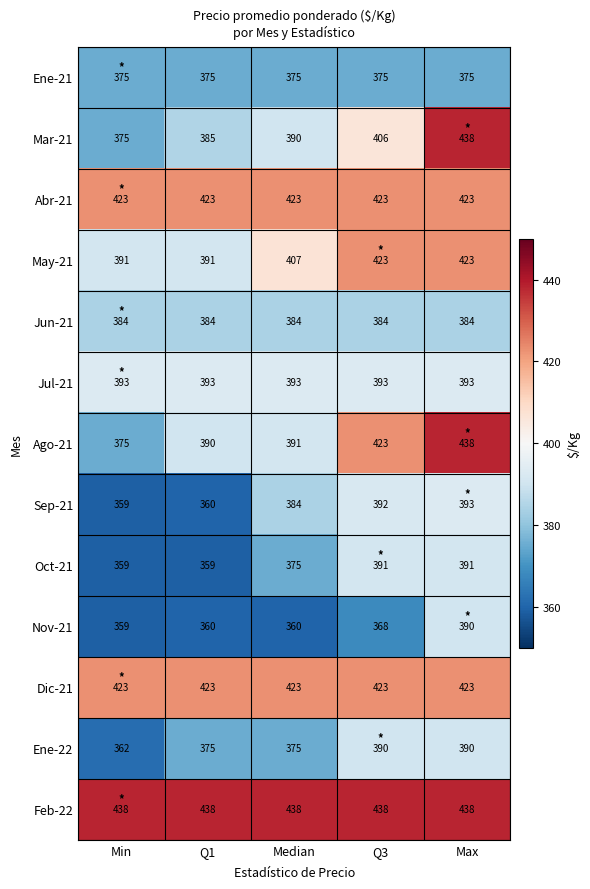

How many data points does each series have?

5